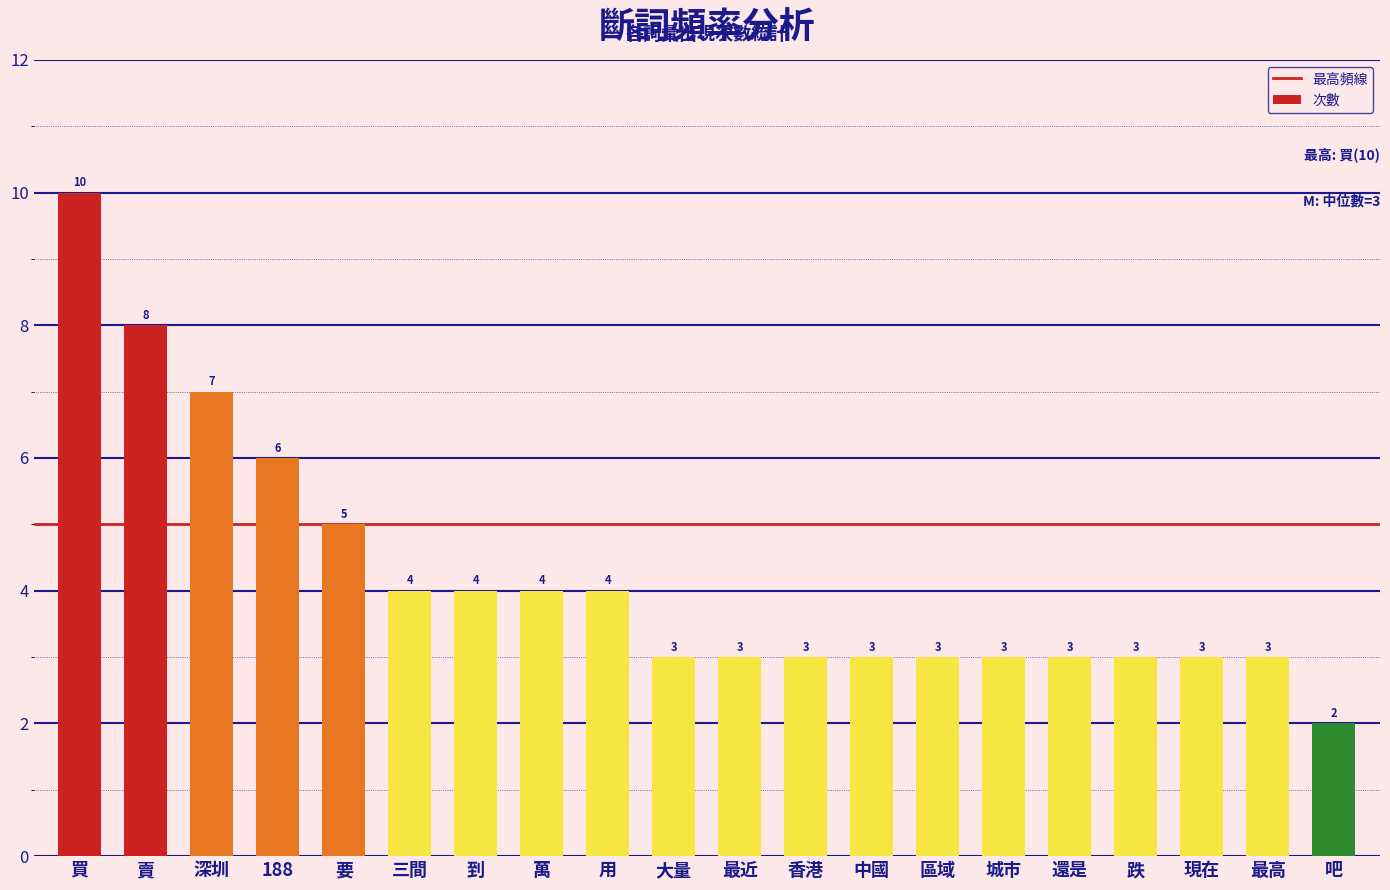

Count the number of data series in this chart.

1